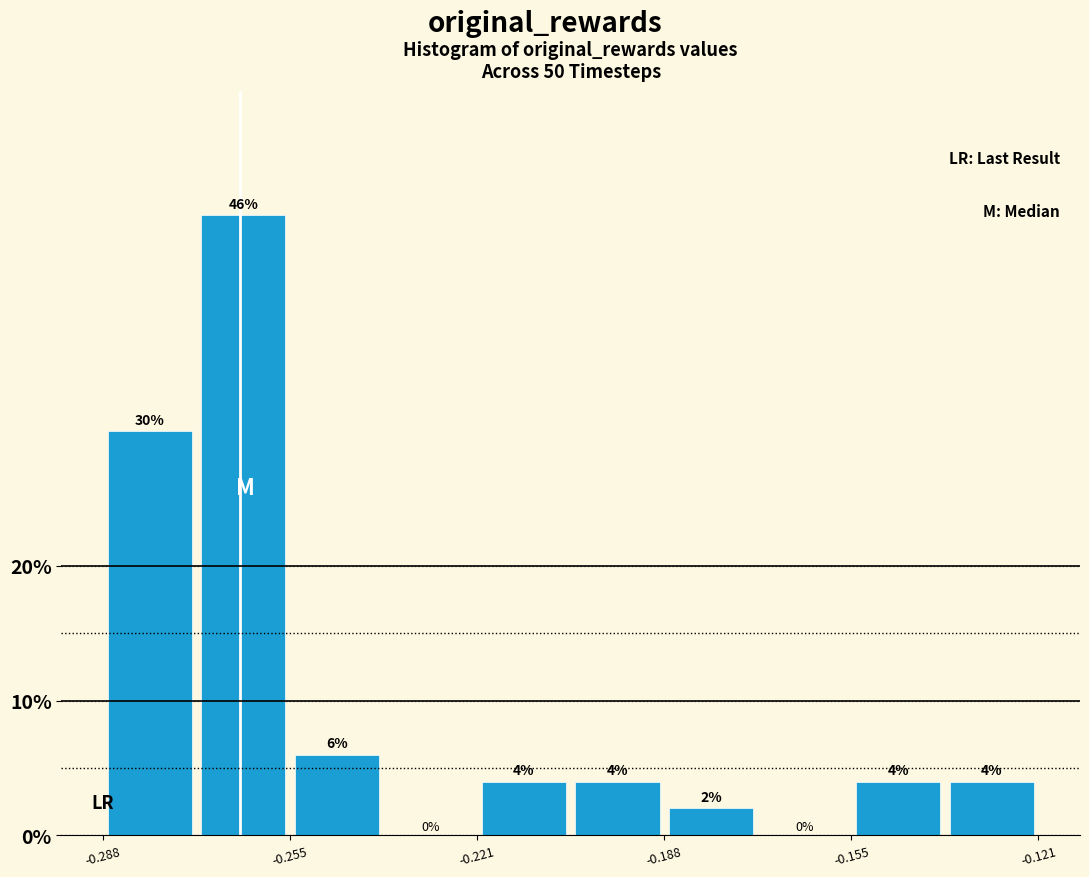

Around what value on the x-axis is the tallest bar? Give the approximate position of its centre, as read against the axis.

-0.265